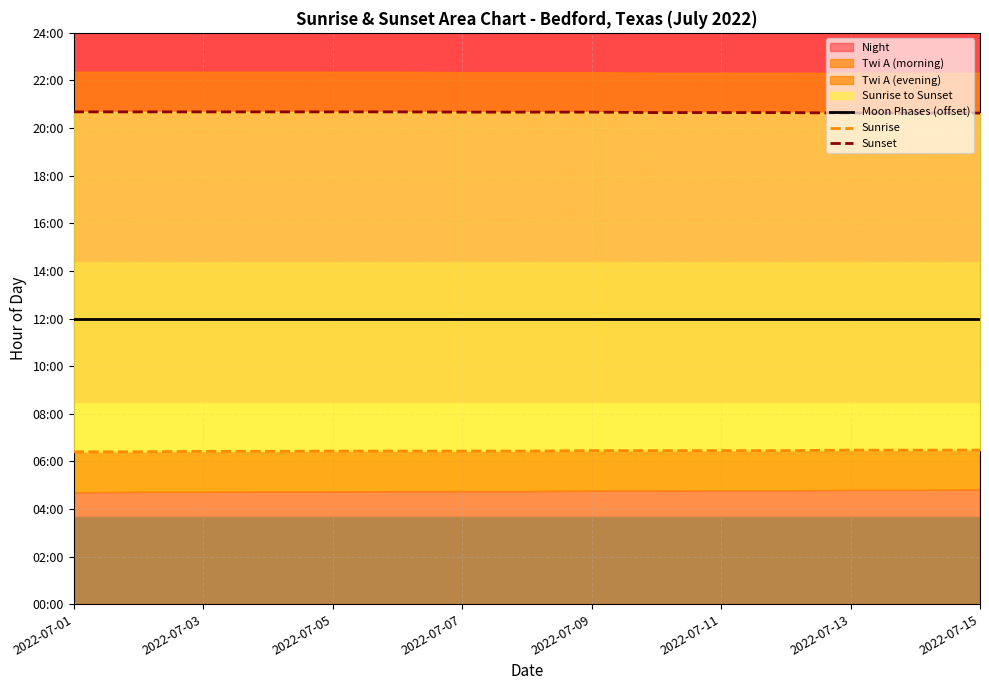

What is the difference between the second highest and second lowest values in the Sunrise series?

0.1